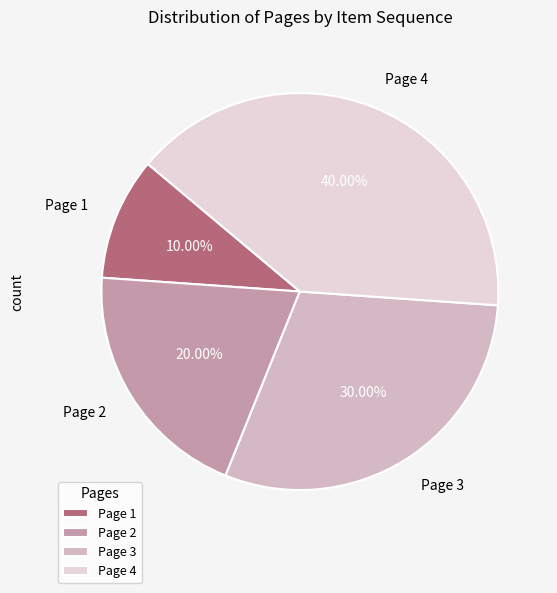

To the nearest percent, what percentage of the pie is Page 2?

20%